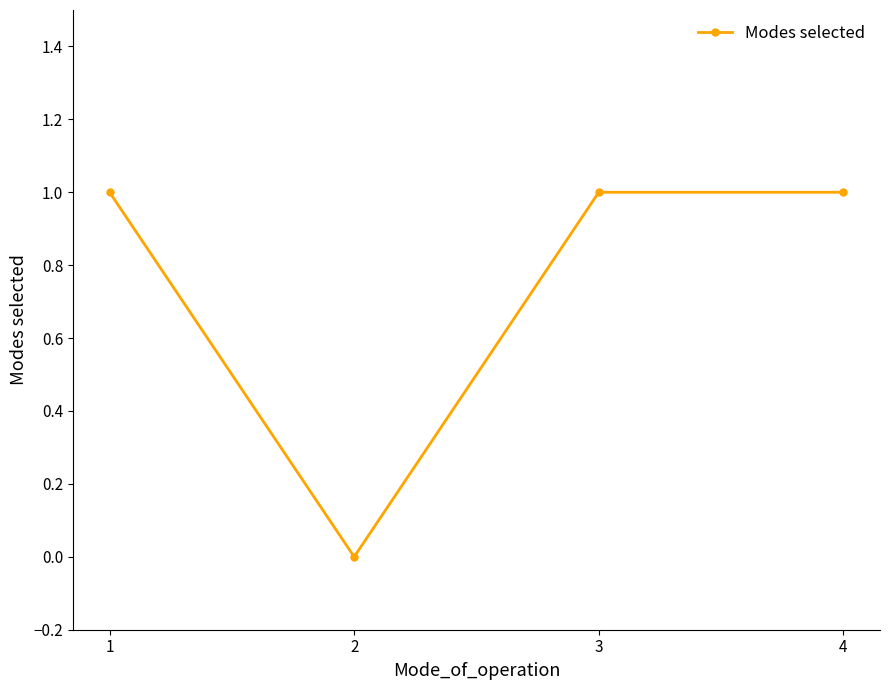

The value at 2 is 0. True or false?

True